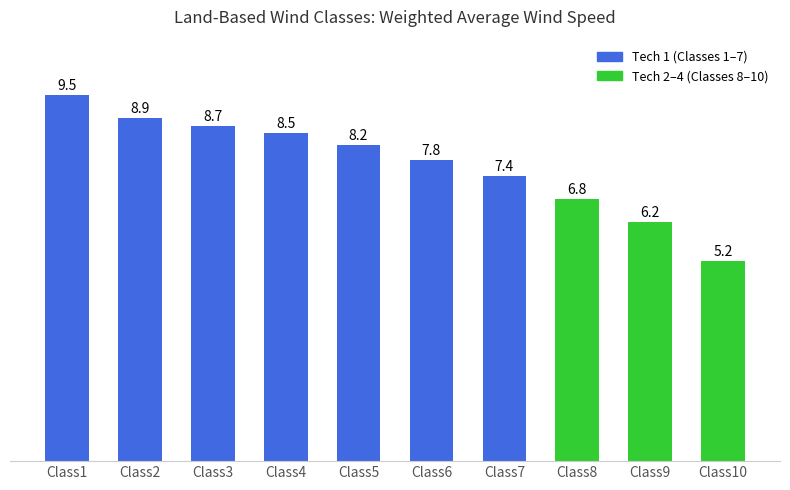

Where is the data nearest to the value 7?

Class8